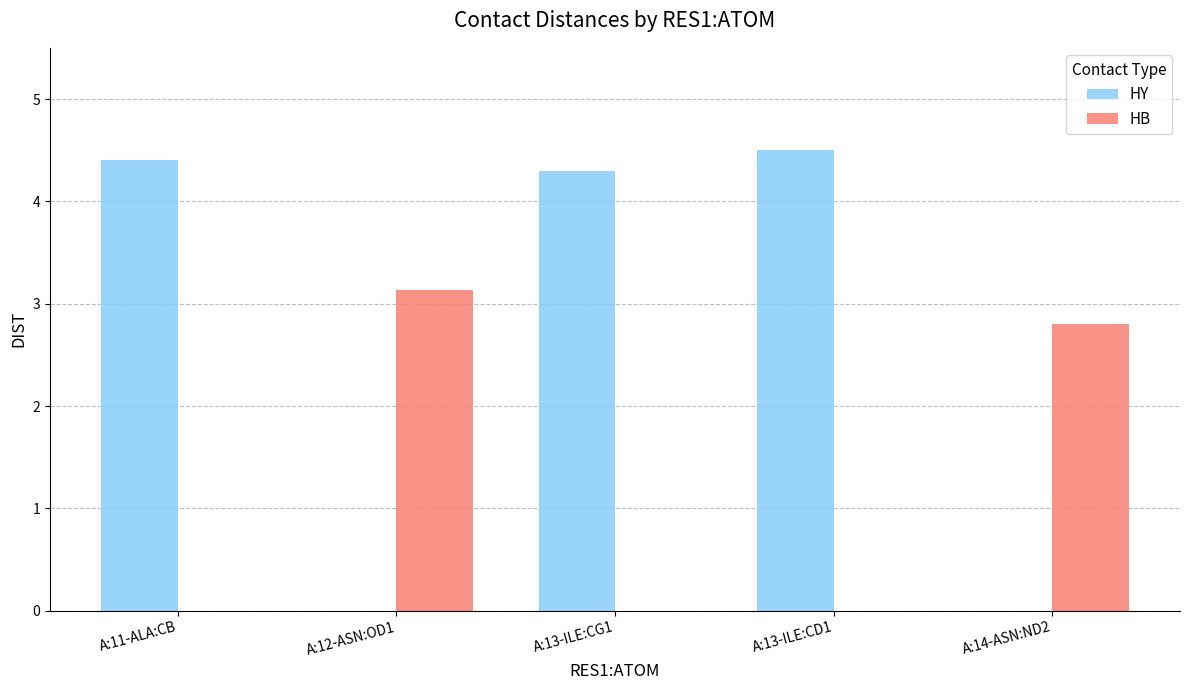

Which series changed the most between A:11-ALA:CB and A:12-ASN:OD1?

HY